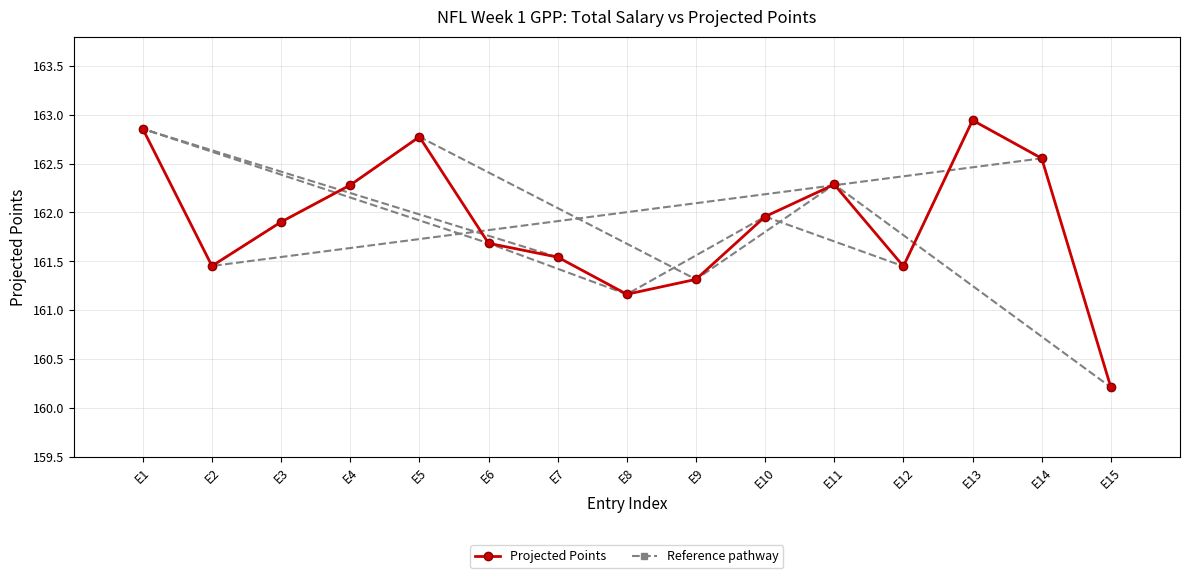

Which series has the largest total across all categories?

Projected Points